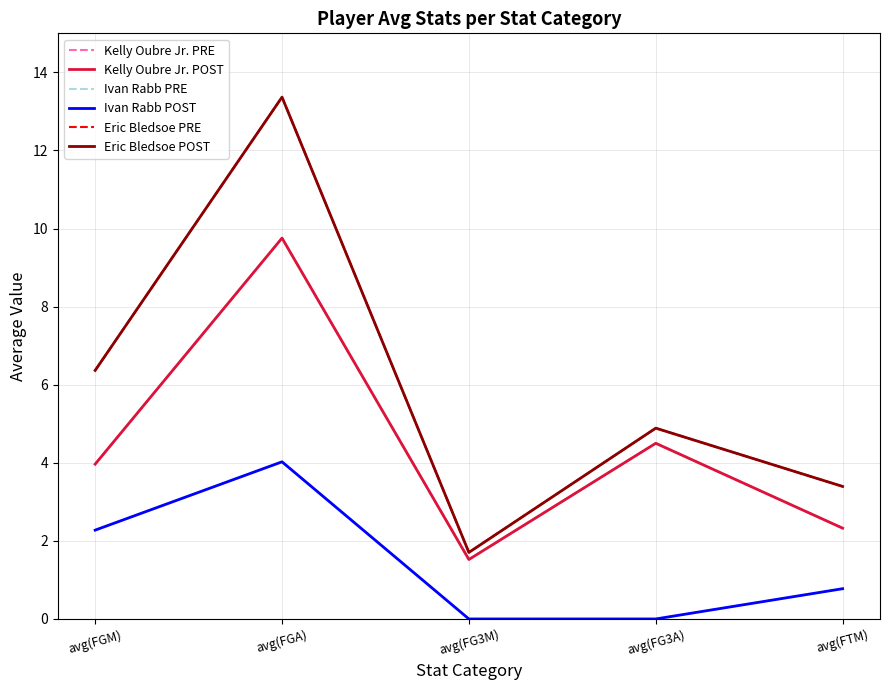

Does the chart display data point markers on the line(s)?

No